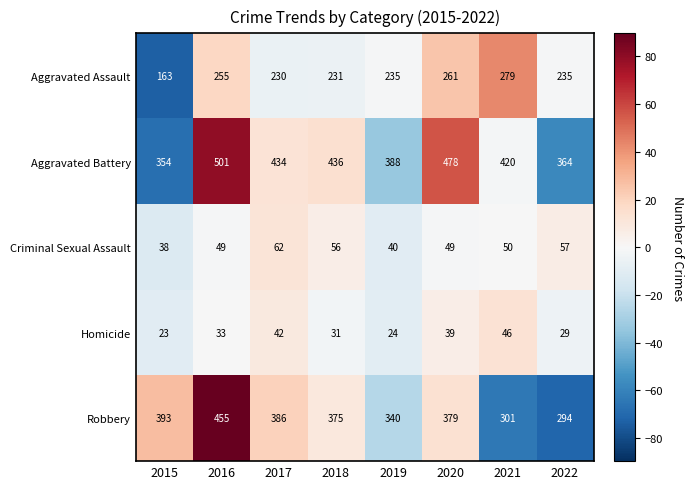

What is the total value across all series at 2021?

1096